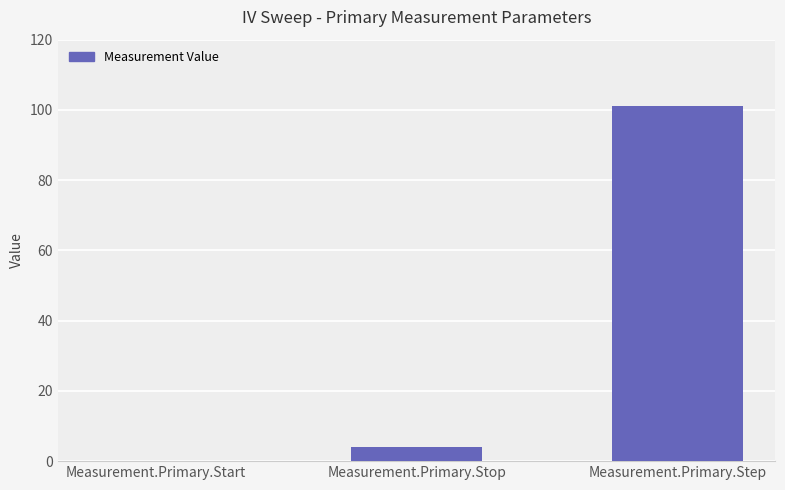

Reading left to right, extract all data points from this chart.

0	4	101